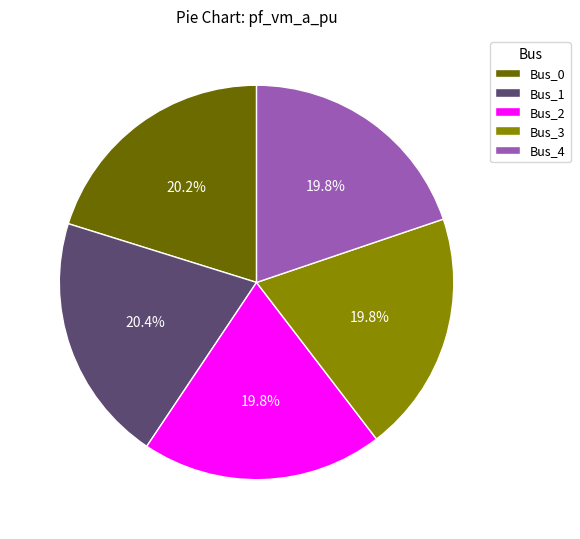

To the nearest percent, what is the difference between the largest and smallest slice percentages?

1%